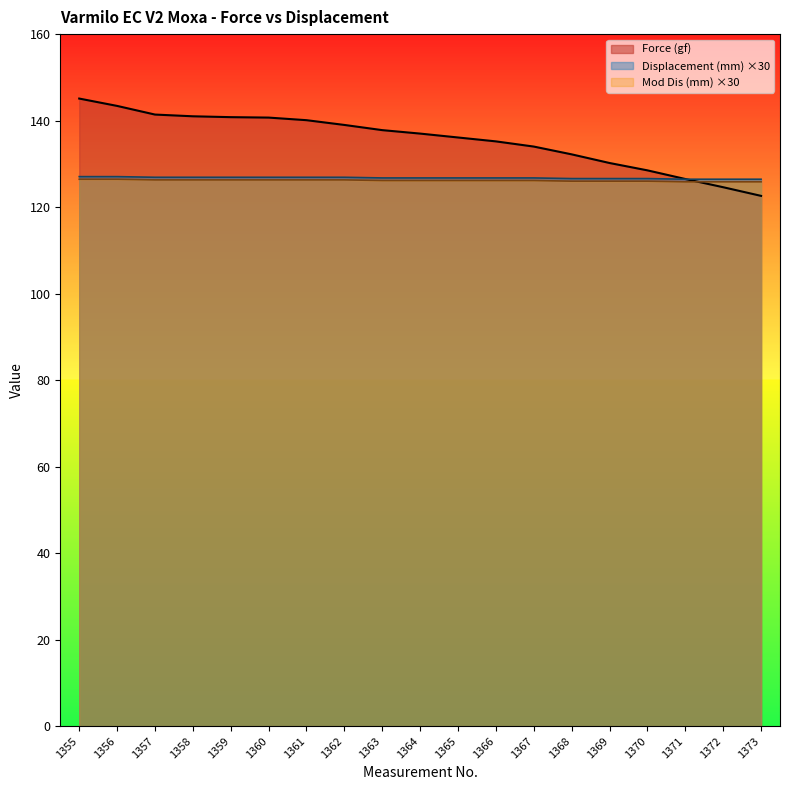

How many distinct data groups are displayed?

3